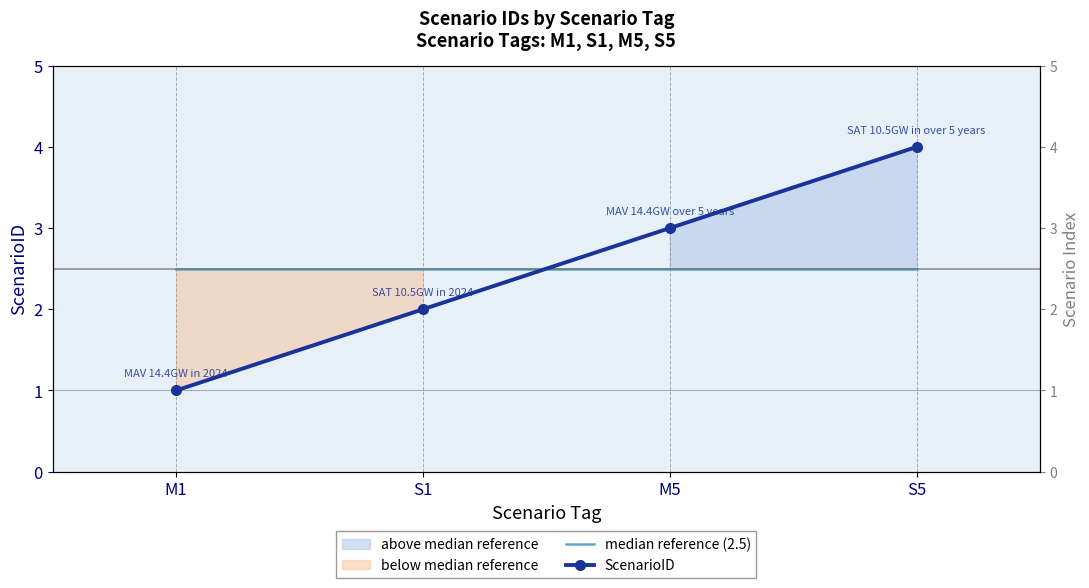

How many lines are shown in the chart?

2